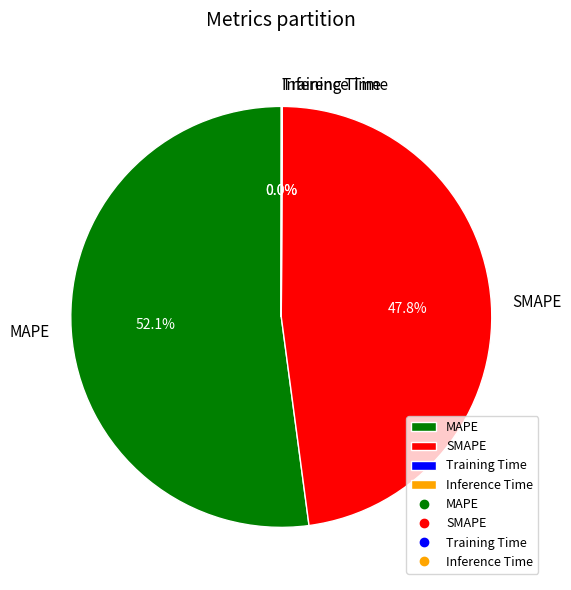

Is SMAPE the majority of the pie?

No